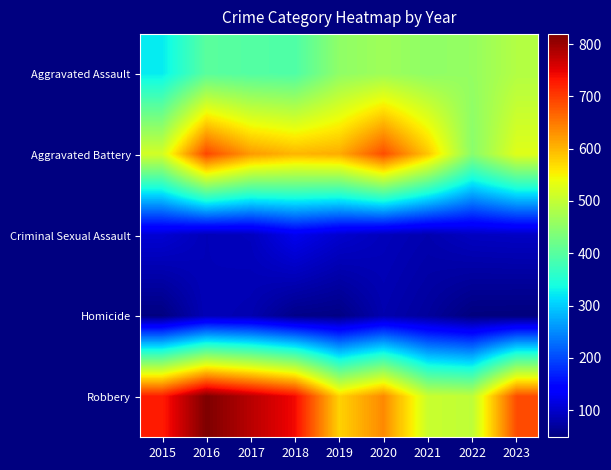

Which series changed the most between 2020 and 2022?

Aggravated Battery